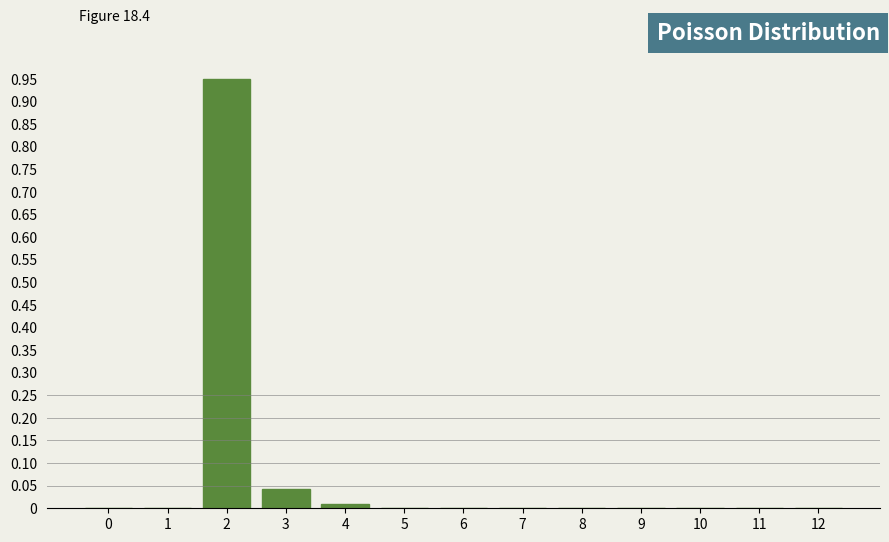

The value at 9 is 0.0. True or false?

True